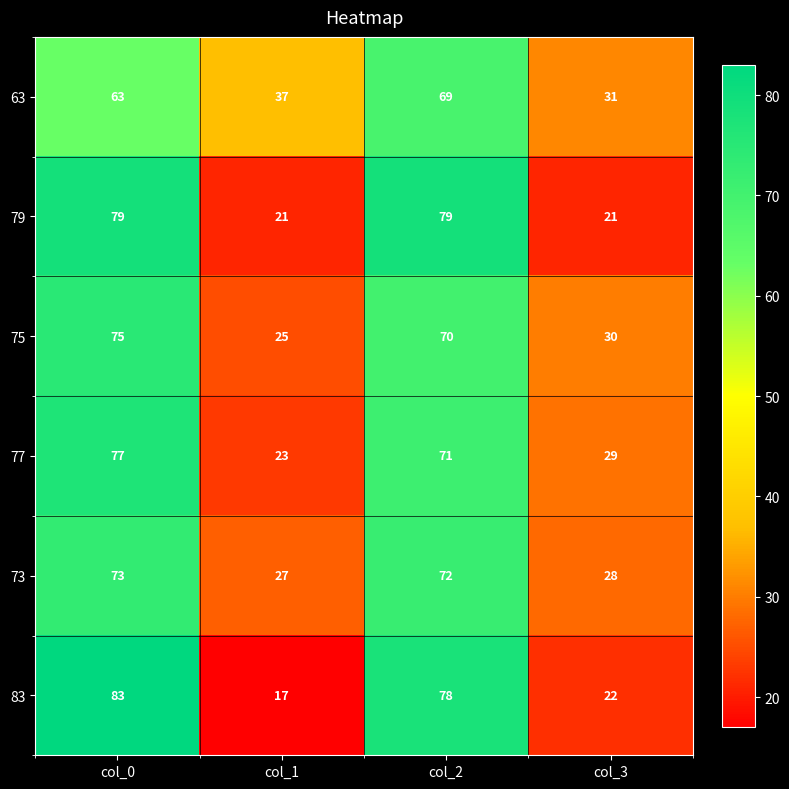

Which category has the highest value across all series?

col_0